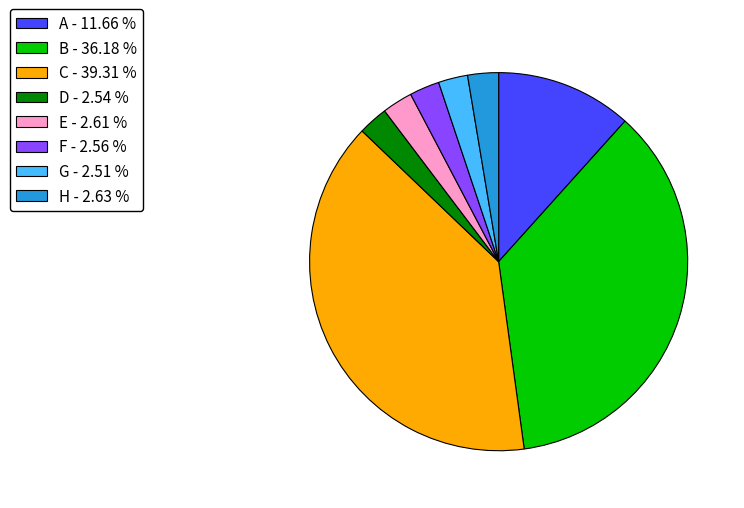

Which has a higher value, C - 39.31 % or B - 36.18 %?

C - 39.31 %